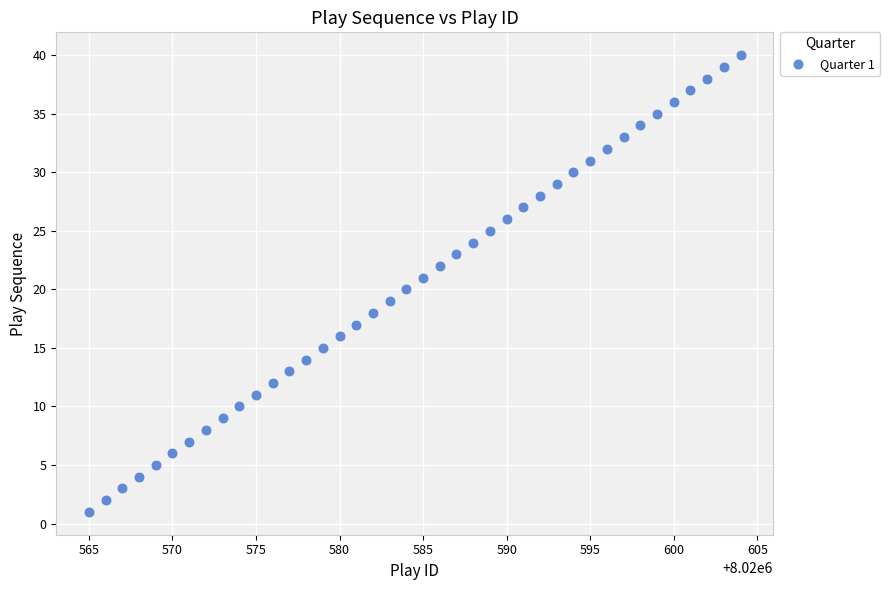

What is the range of Y values (max minus min)?

39